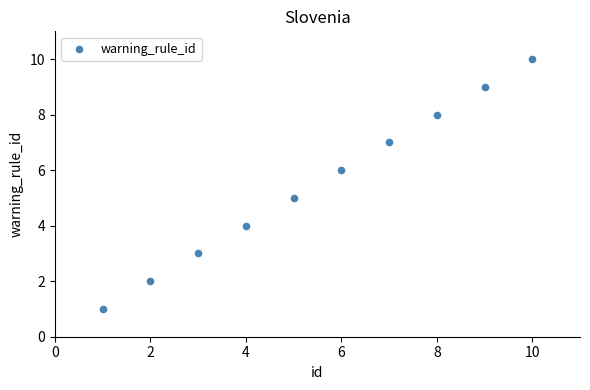

What is the average Y value?

6